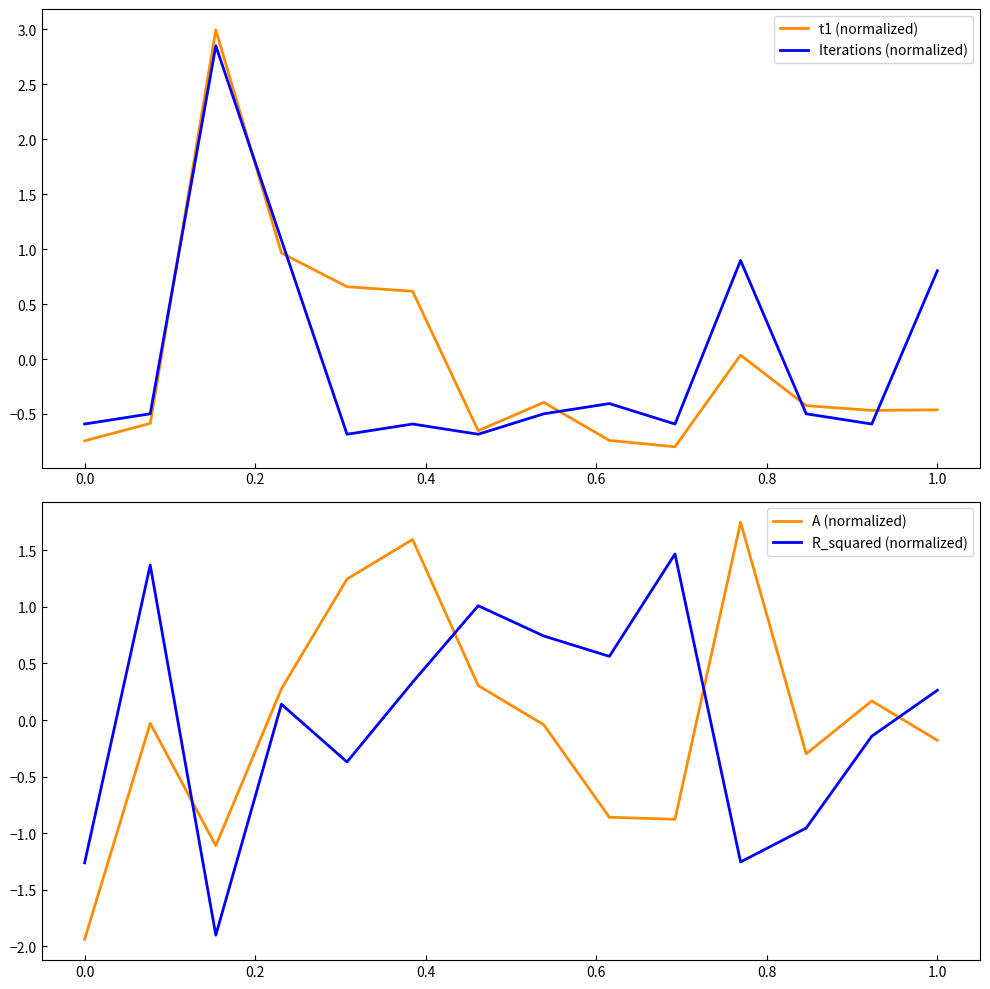

Which series has the widest spread of values?

t1 (normalized)